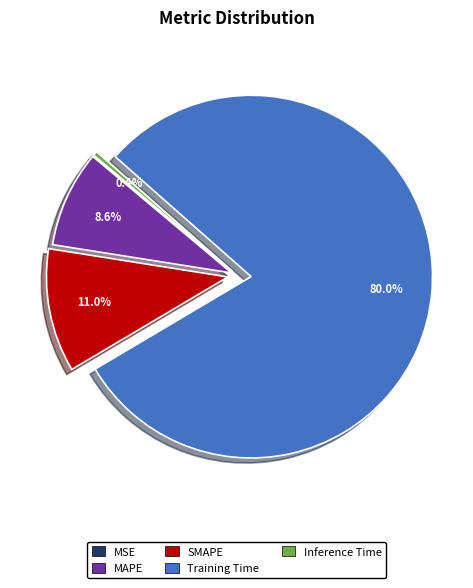

What portion of the pie excludes SMAPE?

89.0%